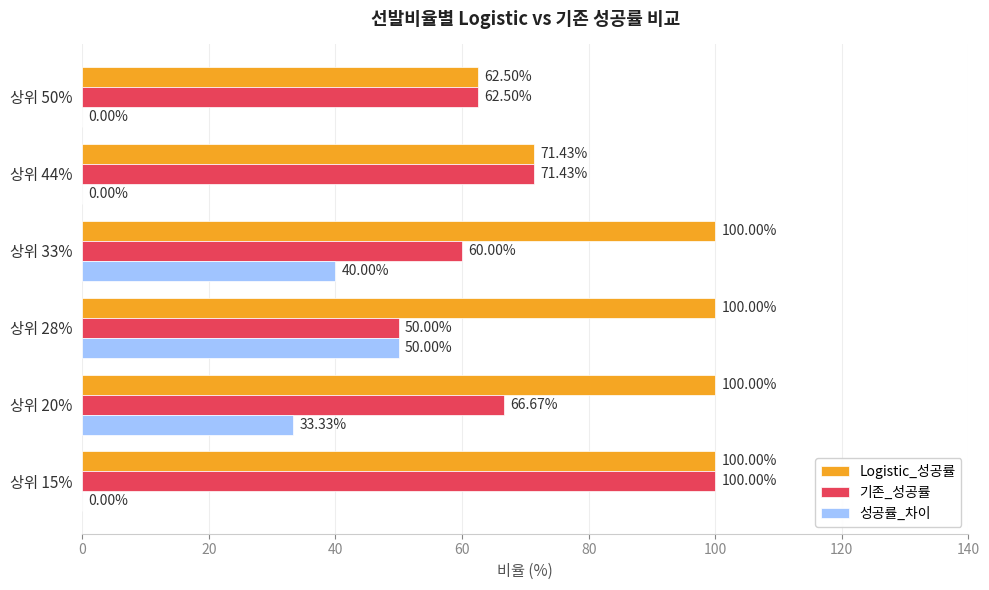

What is the maximum value shown in the chart?

100.0